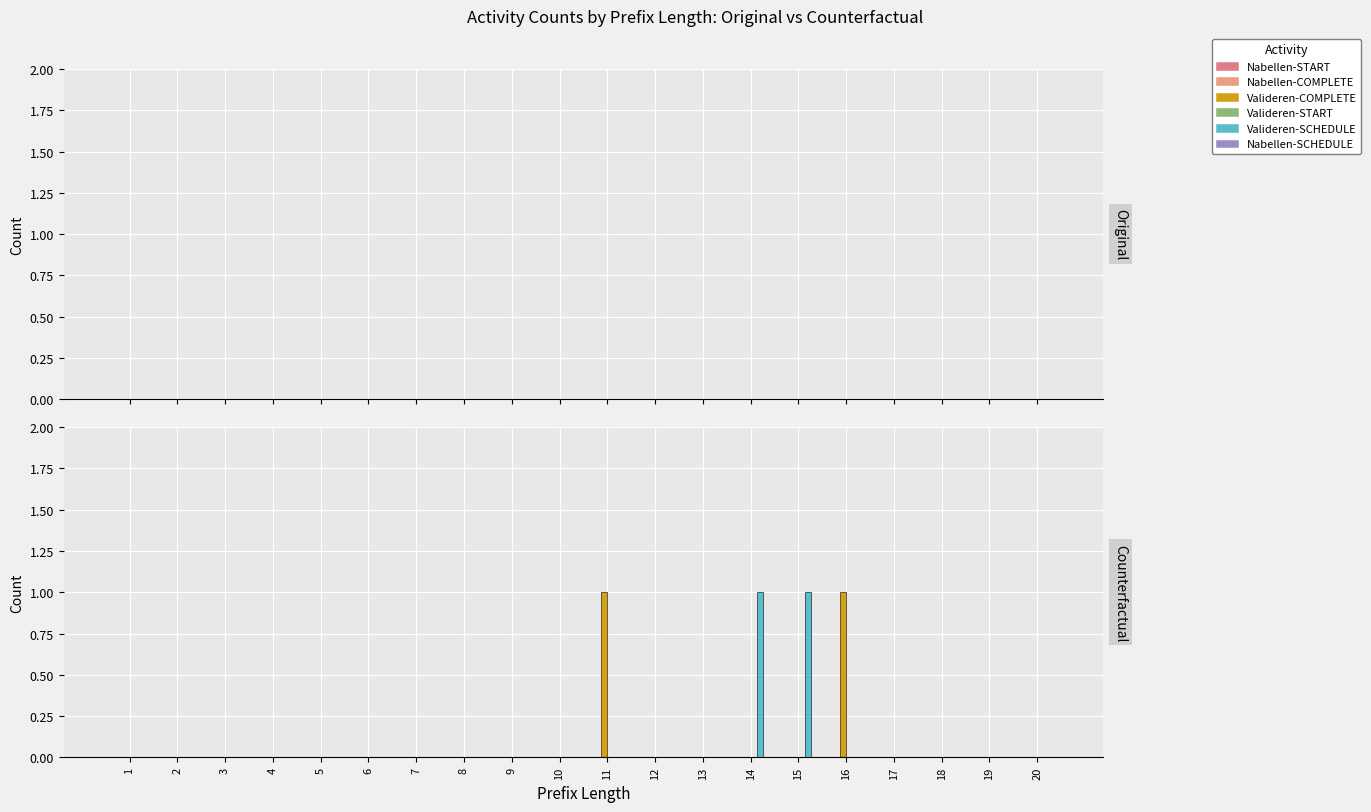

Which has a higher value, 14 or 1?

14